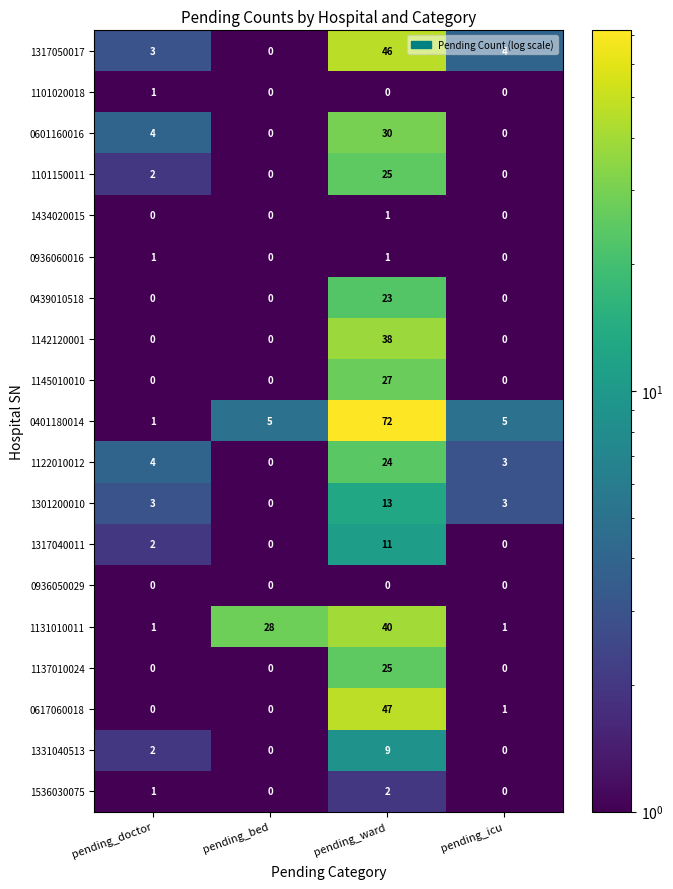

Count the number of data series in this chart.

19